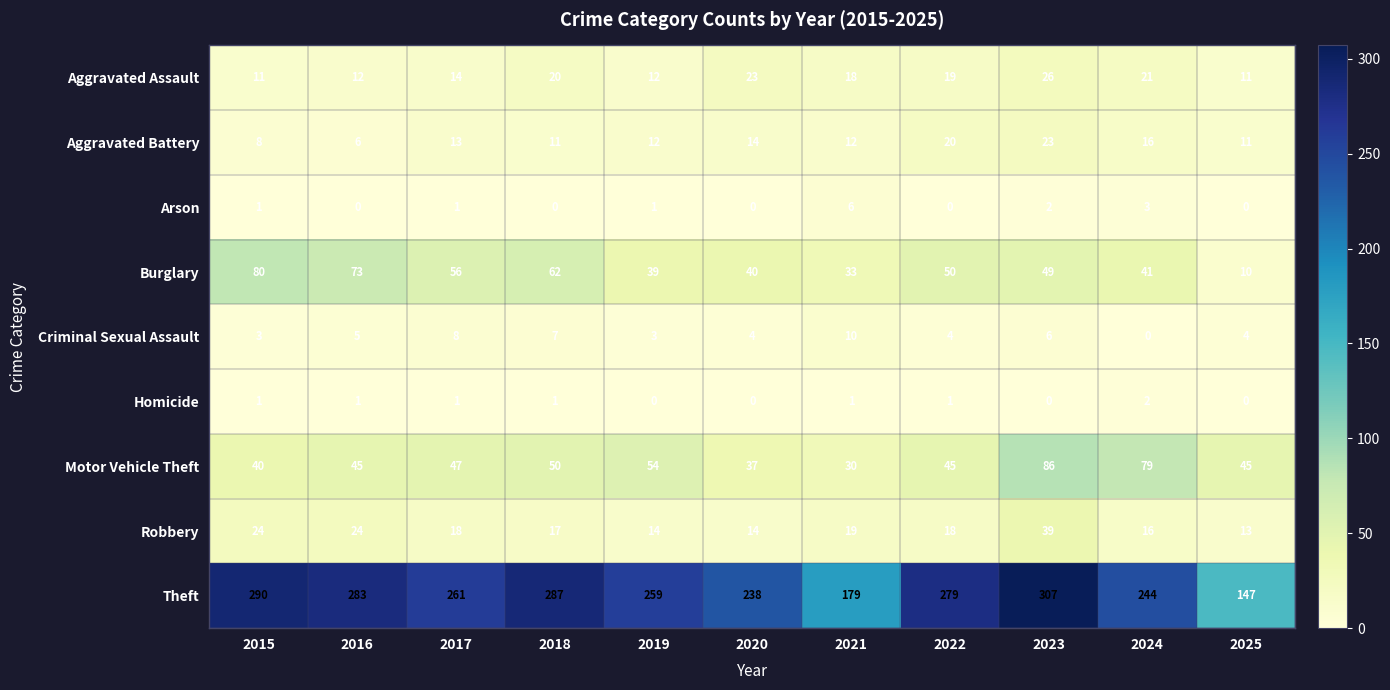

What is the maximum value for Arson?

6